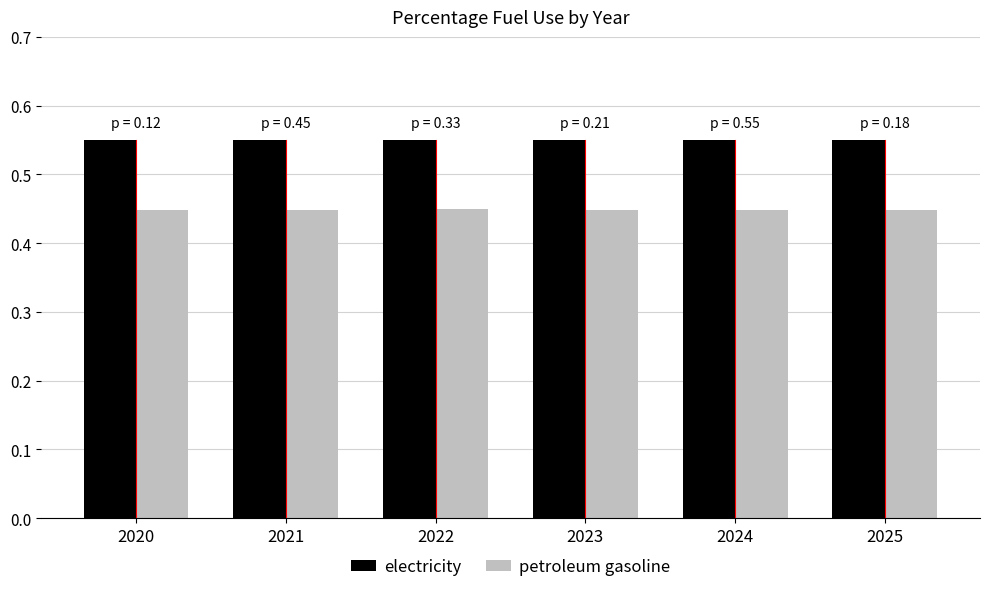

What are all the series names shown in the legend?

electricity, petroleum gasoline